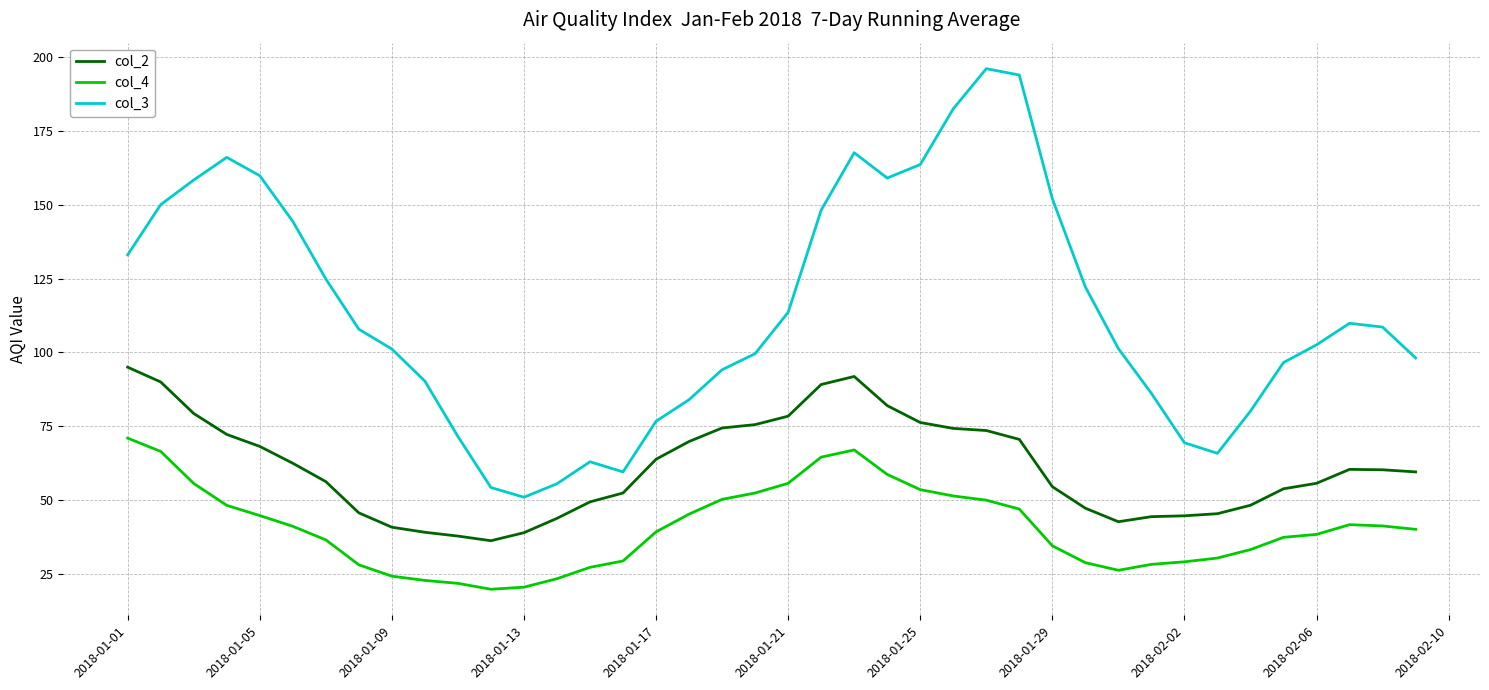

List the series in order of their peak value, highest first.

col_3, col_2, col_4